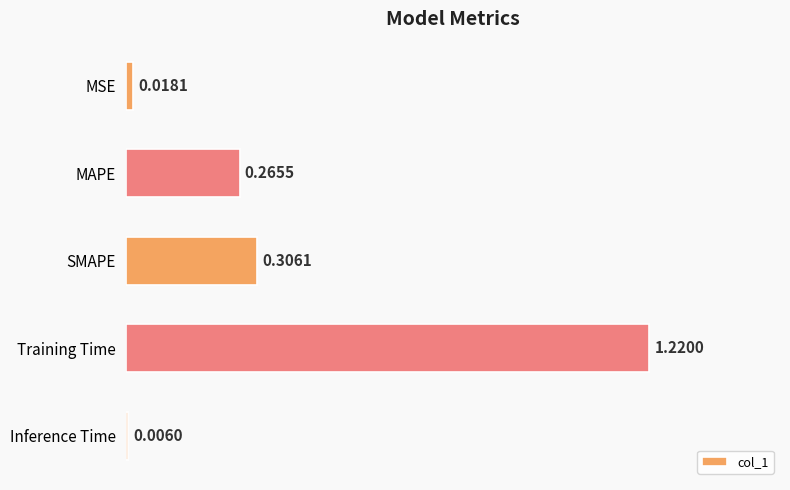

At which label is the value closest to 0?

Inference Time